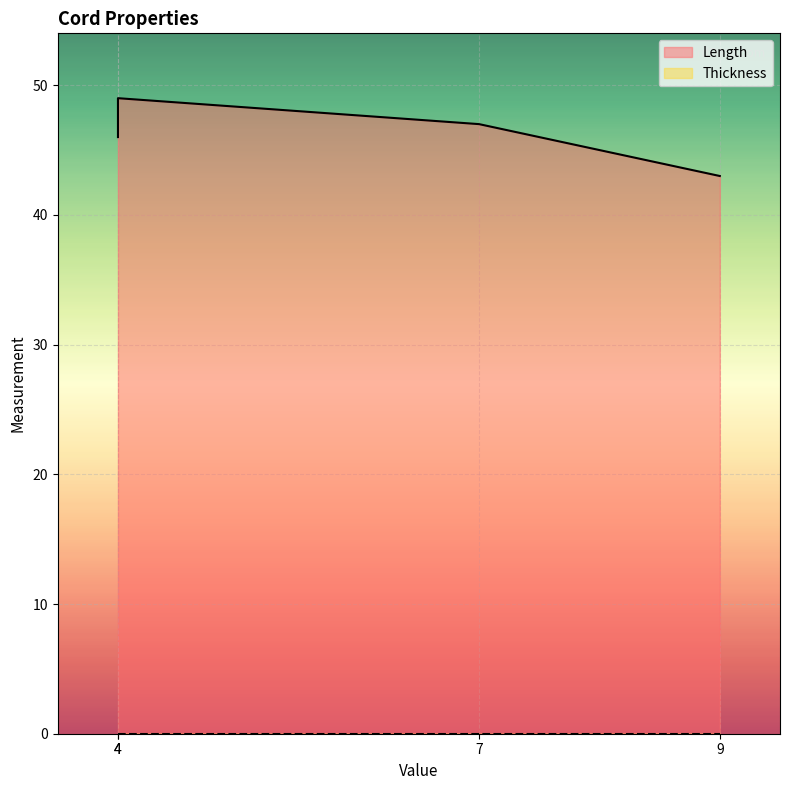

What are all the series names shown in the legend?

Length, Thickness